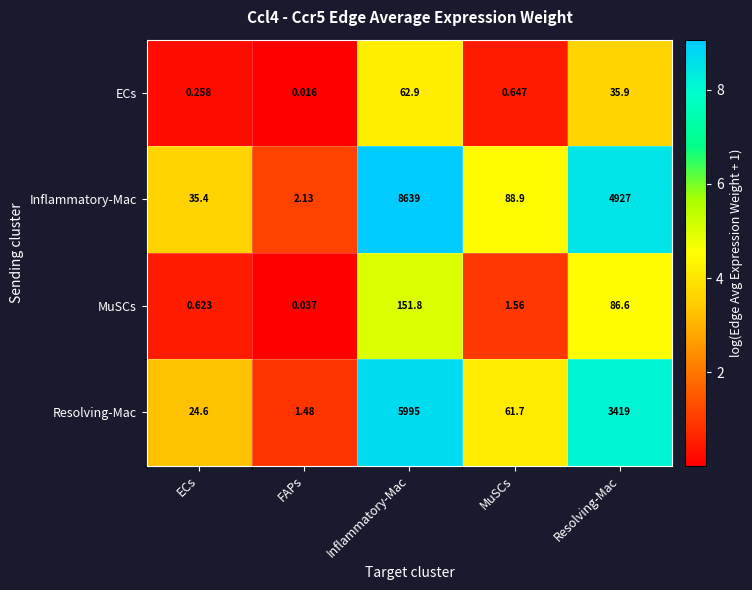

Which series has the largest range (max minus min)?

Inflammatory-Mac